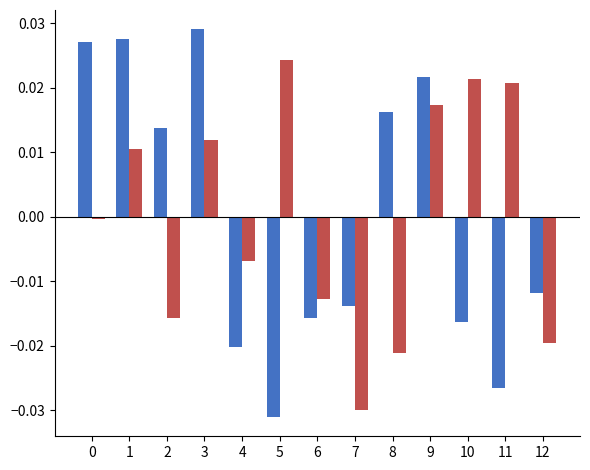

Does the chart contain any negative values?

Yes